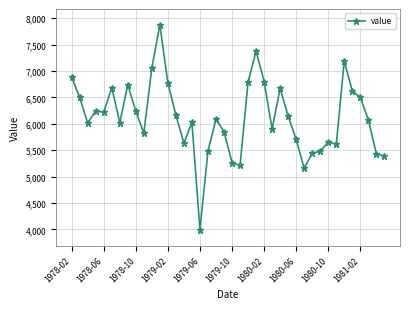

How many values are below 6084?

20